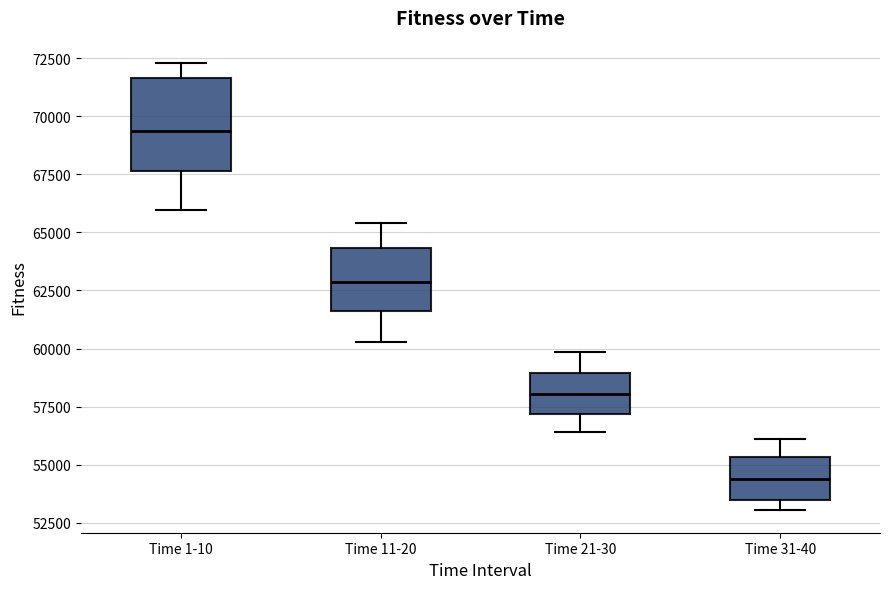

Where is the lower edge of the box for Time 21-30 on the y-axis? The values are not printed on the chart, so give them approximately, as read against the axis.

57000